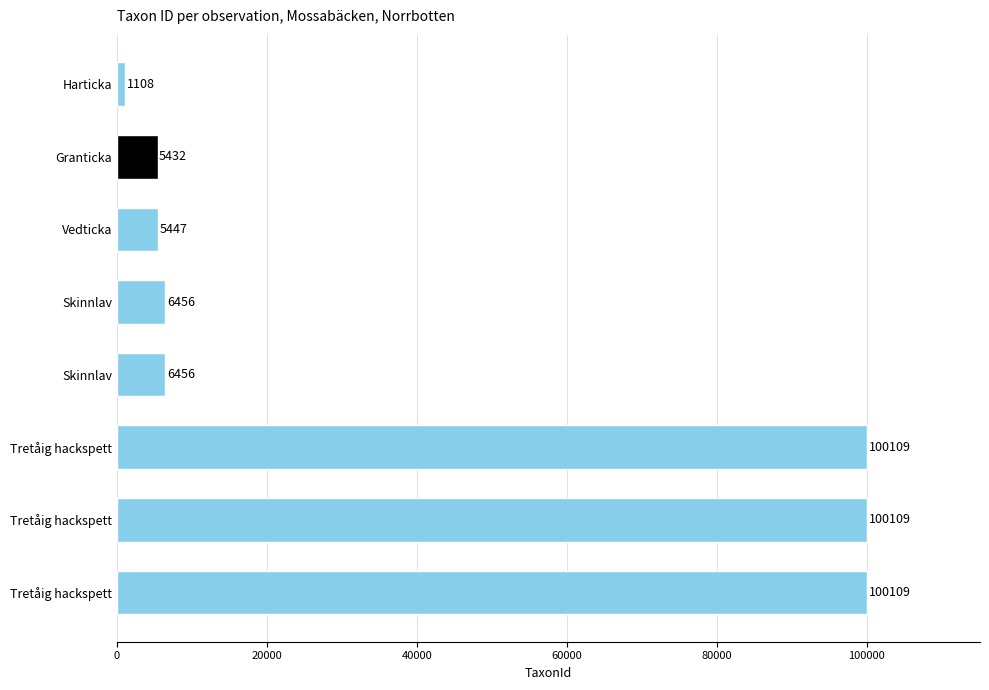

What is the smallest value displayed?

1108